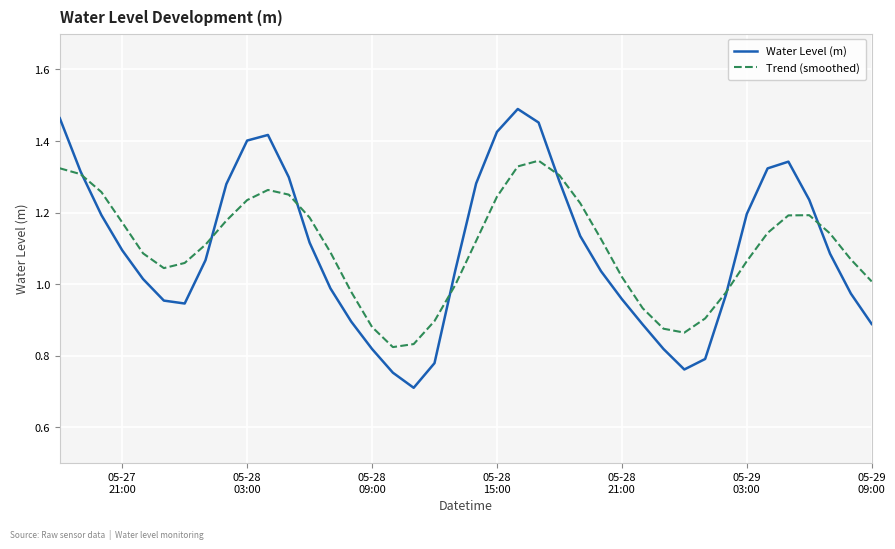

What is the minimum value shown in the chart?

0.7